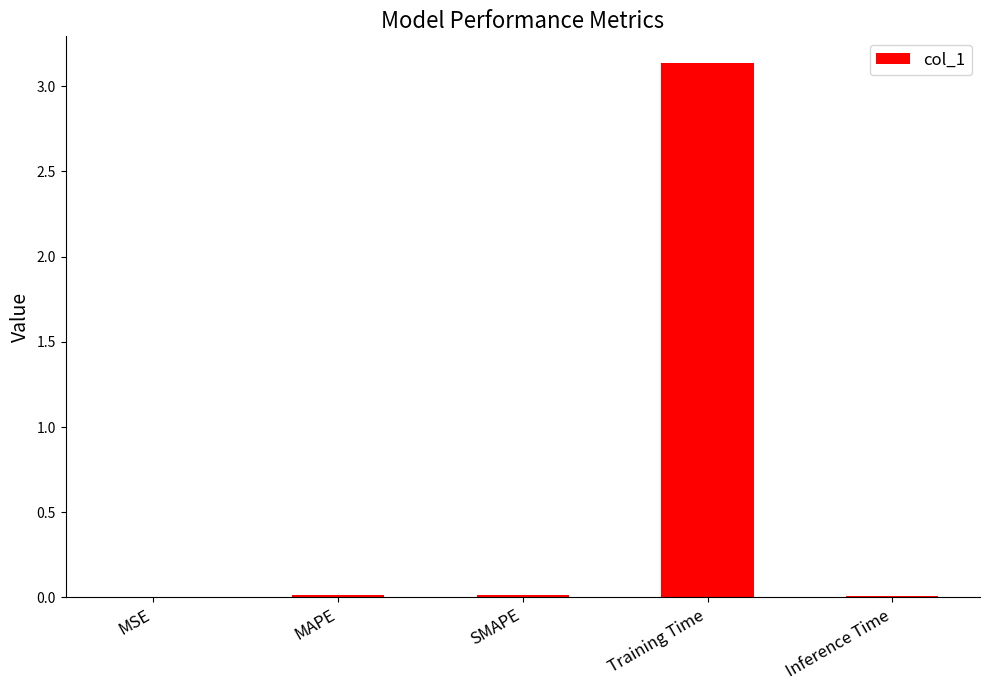

What is the sum of all values?

3.2